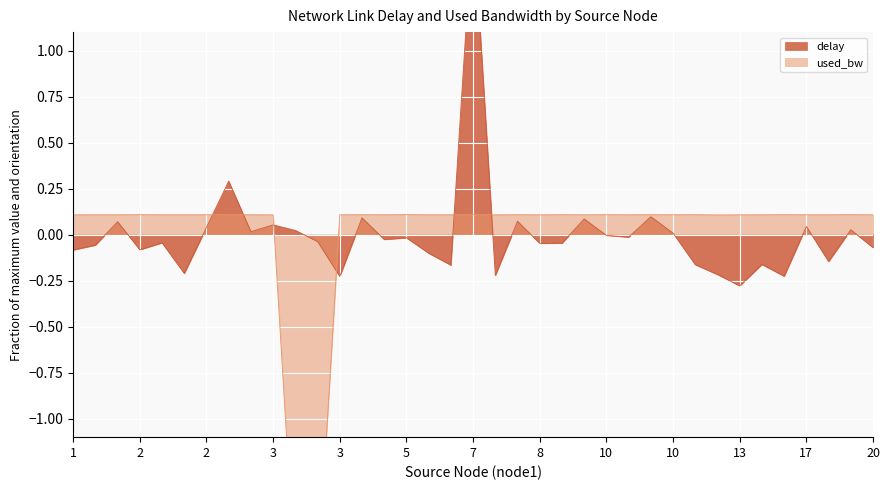

What is the value of the delay point at the 21st from the left?

1.7